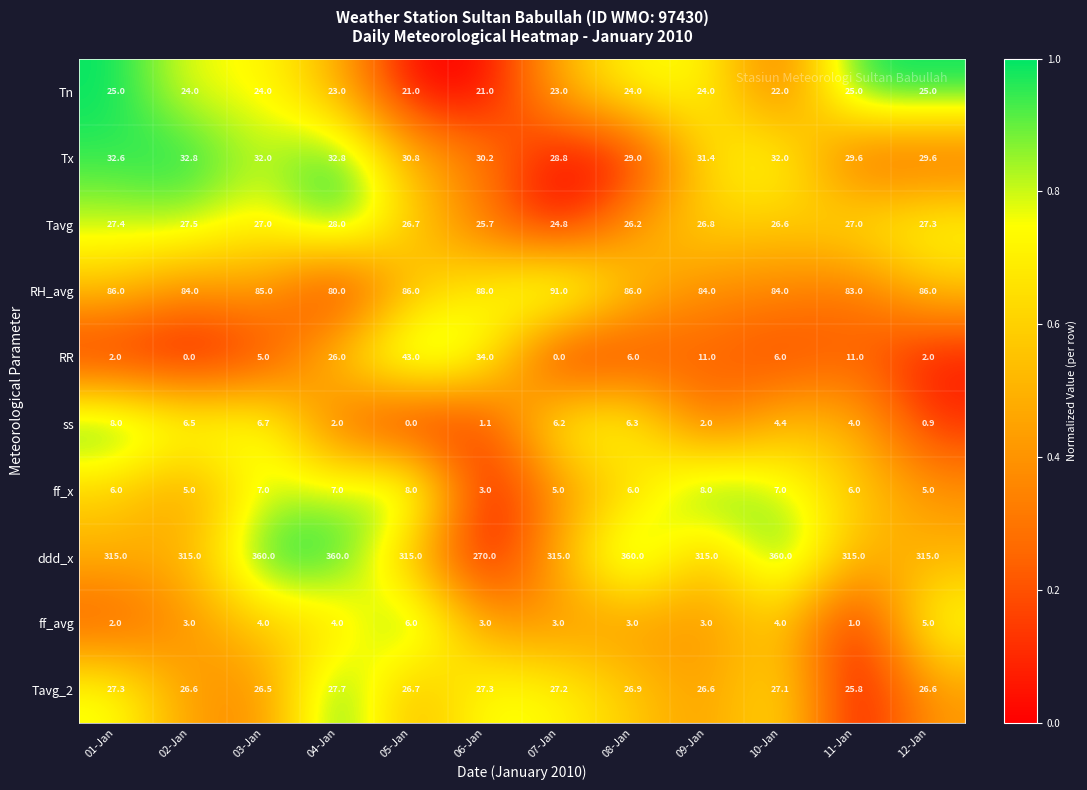

Which series has the largest range (max minus min)?

ddd_x